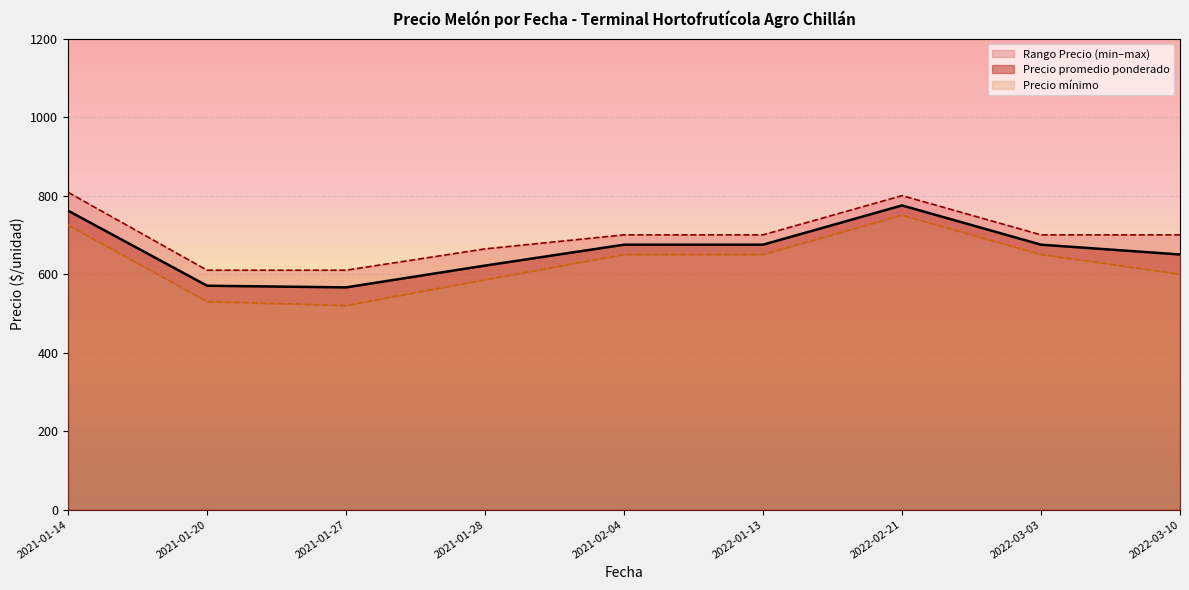

True or false: Precio promedio ponderado and Precio maximo cross at least once.

False